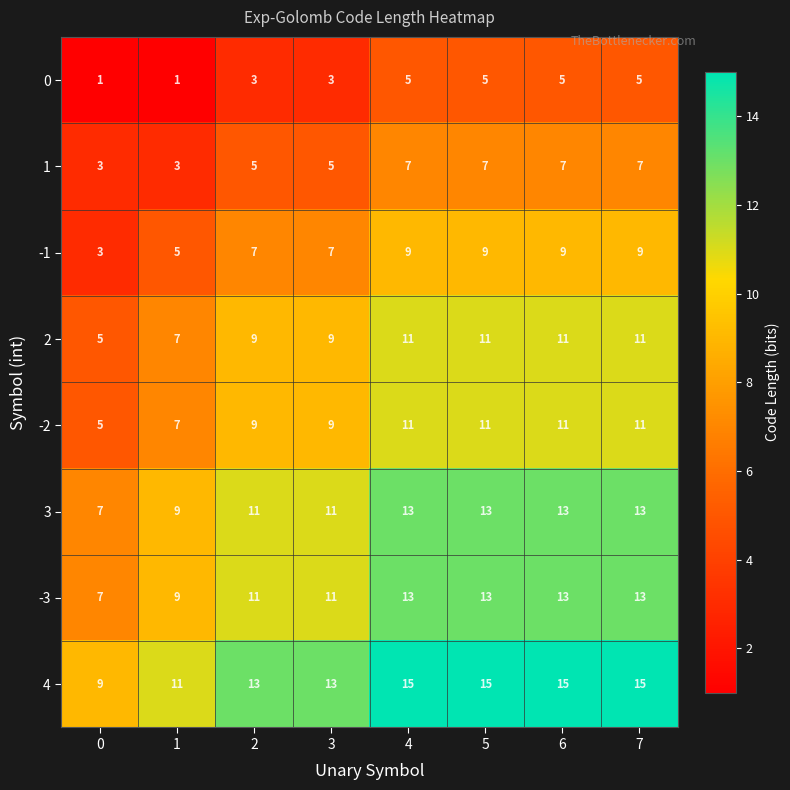

What is the greatest value displayed?

15